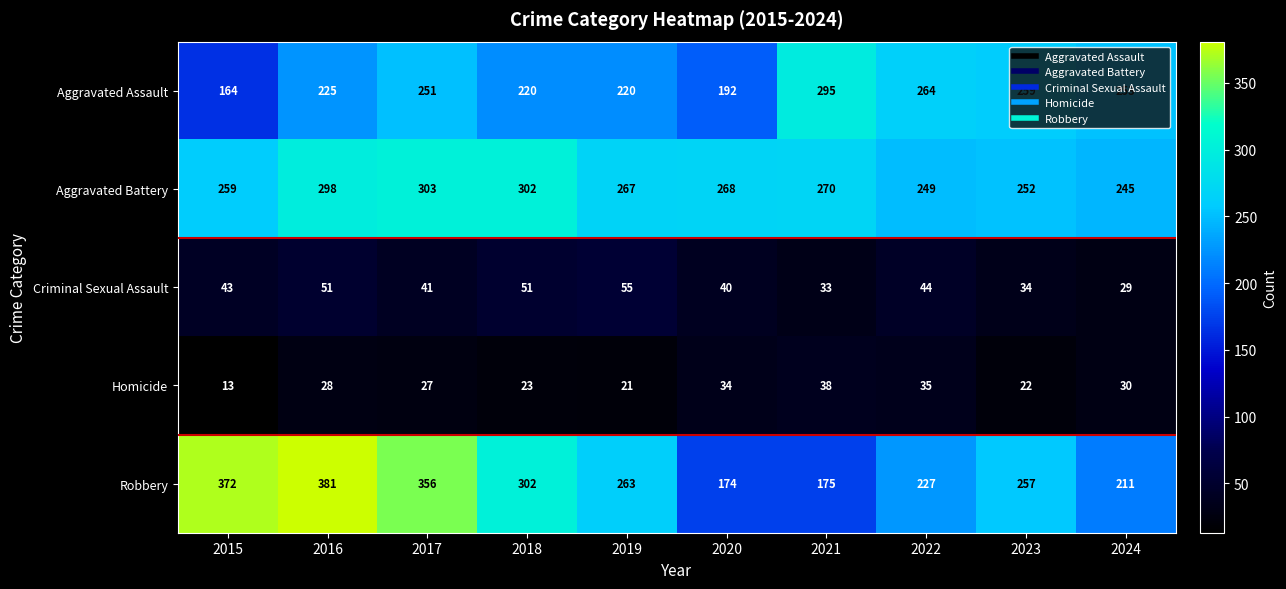

What is the greatest value displayed?

381